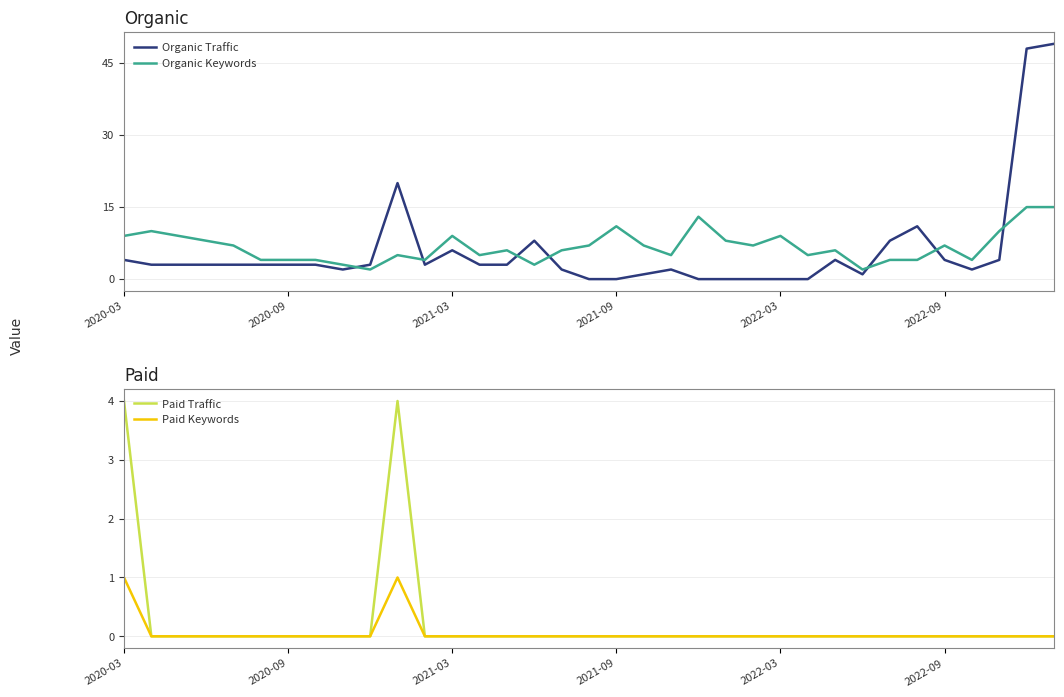

At which category is the sum across all series the highest?

34